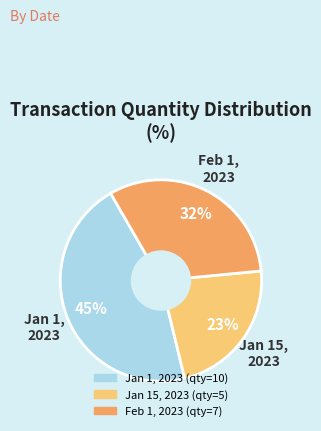

Rank the categories by value from lowest to highest.

Jan 15, 2023, Feb 1, 2023, Jan 1, 2023